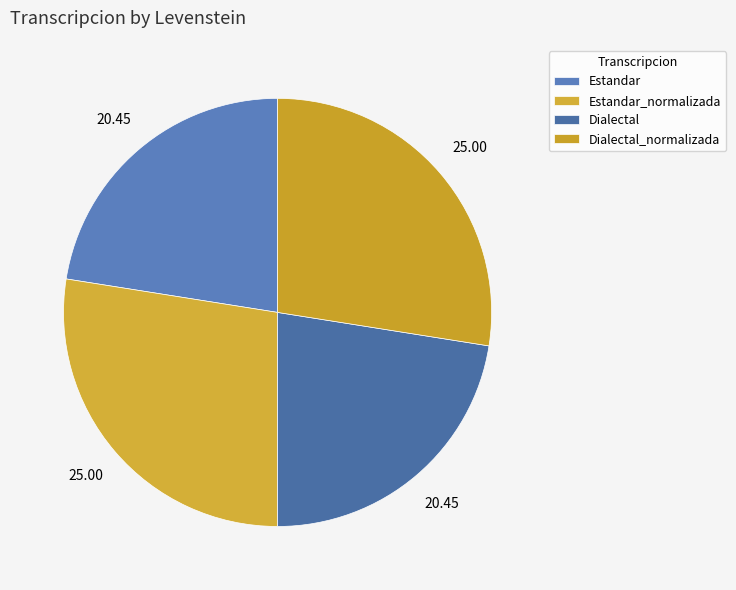

To the nearest percent, what is the difference between the largest and smallest slice percentages?

5%